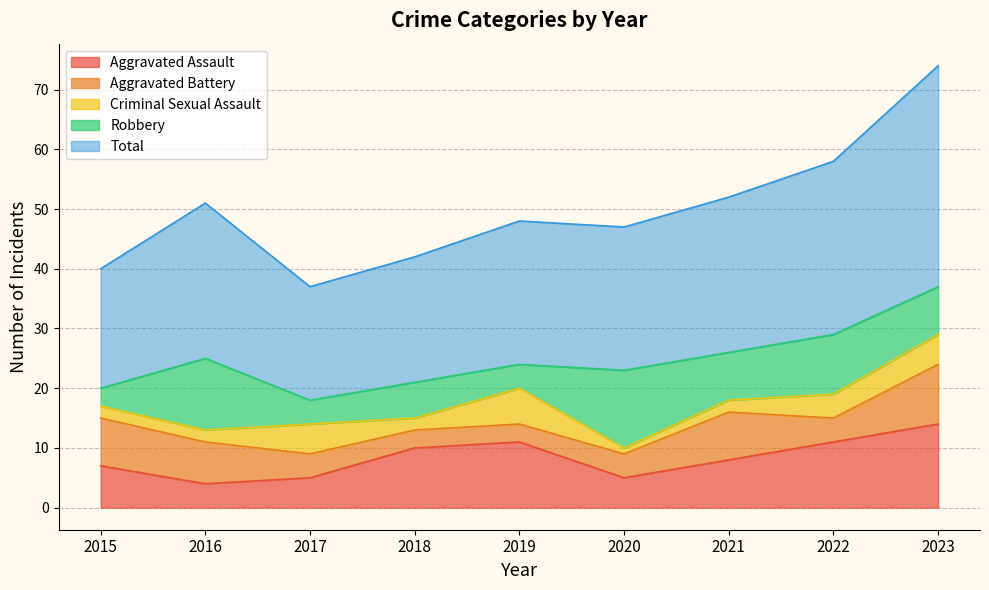

The value of Total at 2016 is 26. True or false?

True